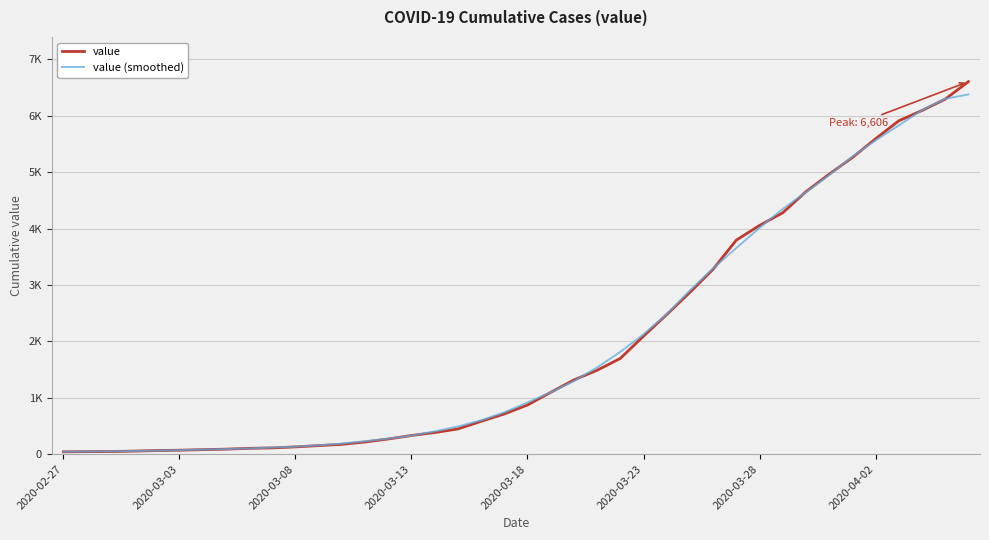

True or false: value and value (smoothed) cross at least once.

True